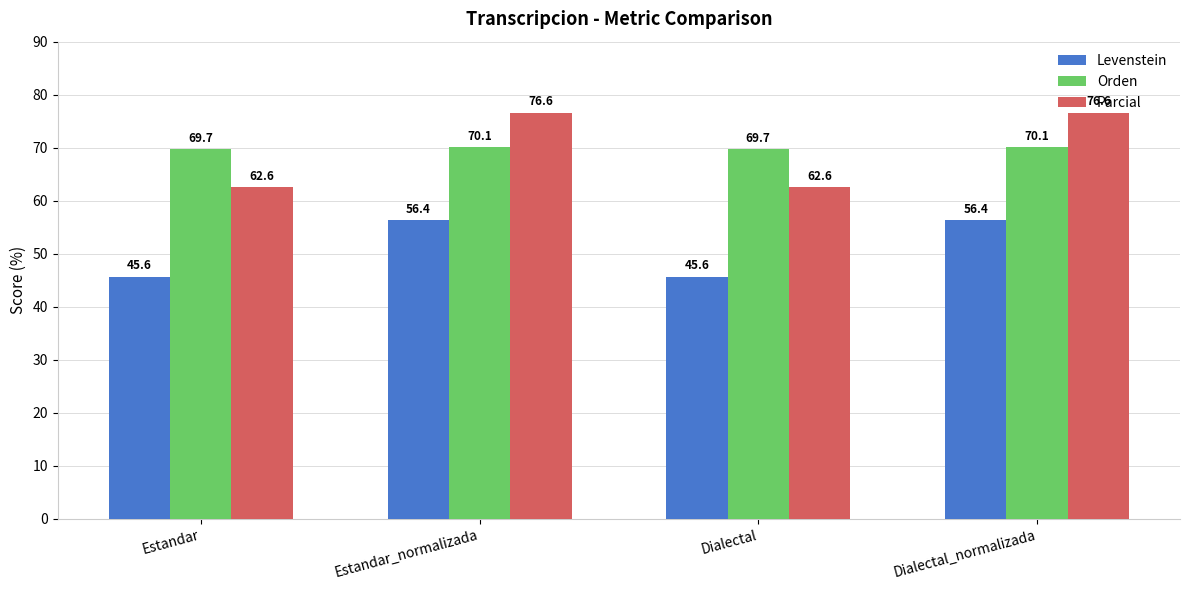

Does the chart contain any negative values?

No